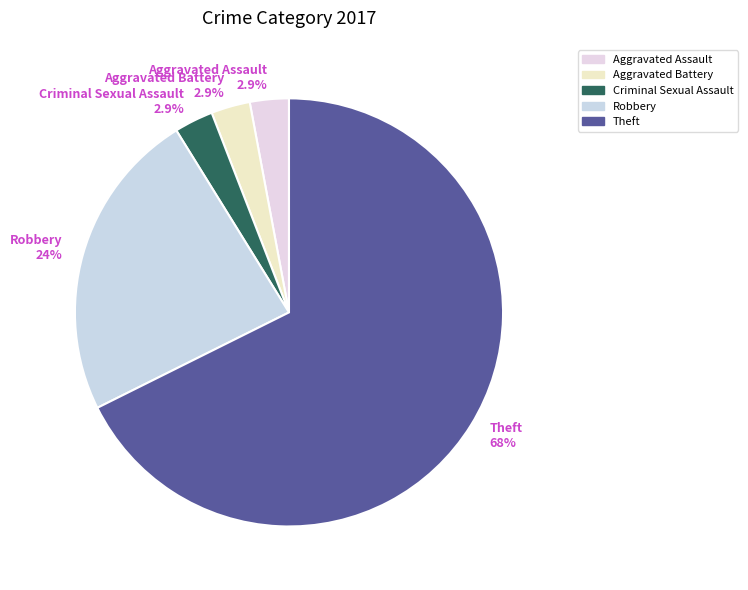

What is the ratio of the value at Aggravated Battery 2.9% to the value at Criminal Sexual Assault 2.9%?

1.0